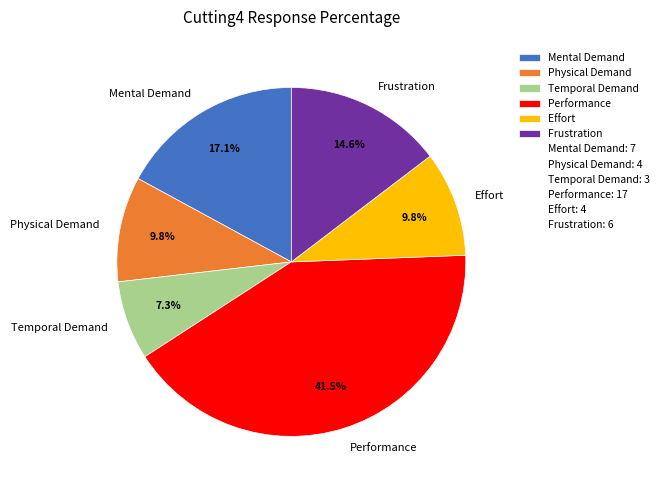

What percentage is the Frustration slice, to the nearest percent?

15%